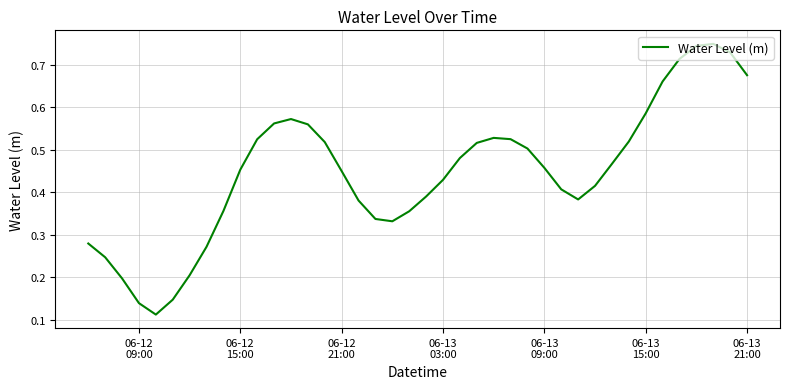

Is this an area chart (filled region under the line)?

No